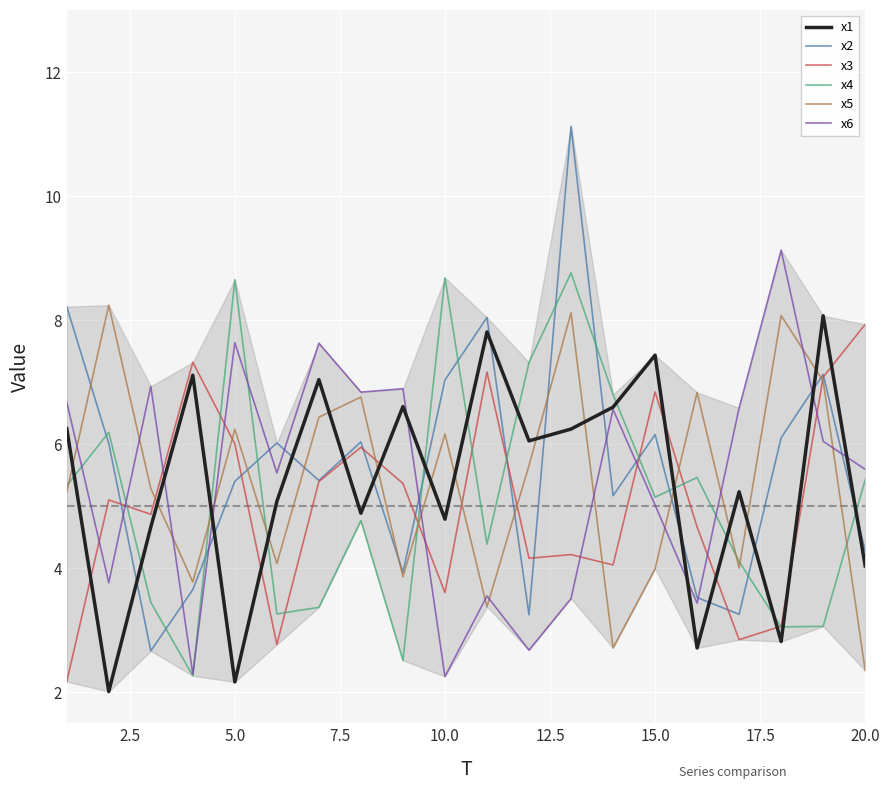

At how many categories does at least one series exceed 3?

20